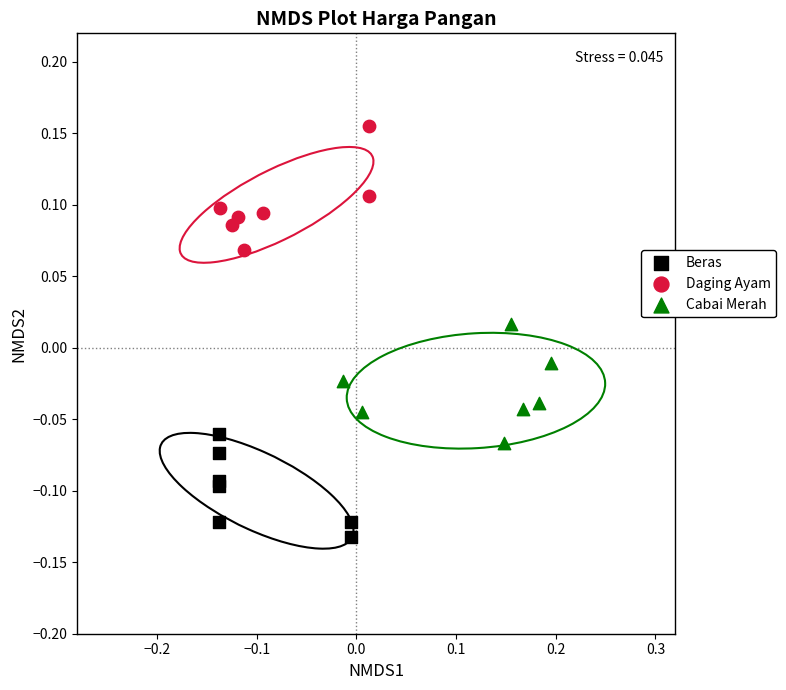

Which series reaches the maximum Y coordinate?

Daging Ayam